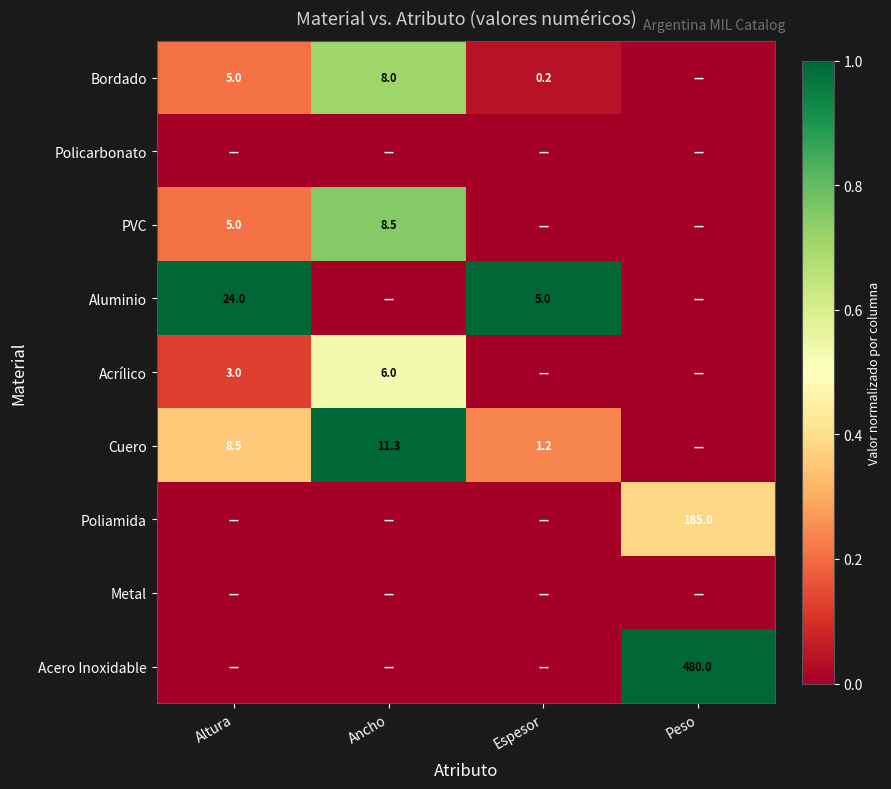

Is the value of Poliamida at Peso greater than the value of Bordado at Espesor?

Yes